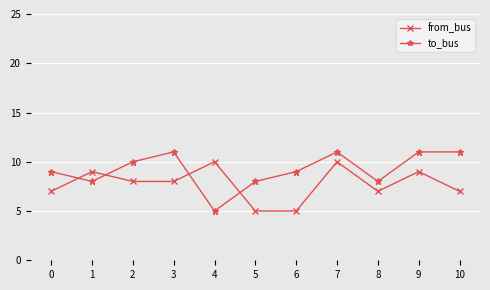

Reading left to right, transcribe all the data shown in this chart.

from_bus: 7	9	8	8	10	5	5	10	7	9	7
to_bus: 9	8	10	11	5	8	9	11	8	11	11